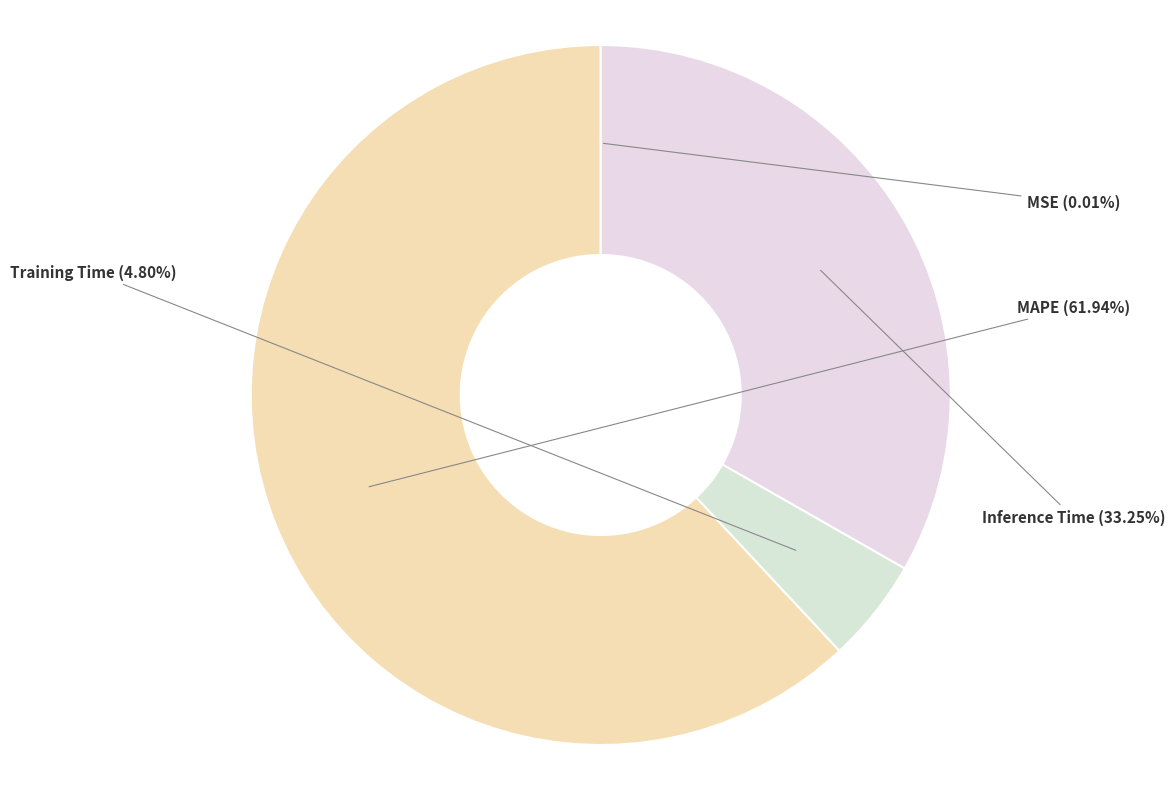

Which has a higher value, Inference Time or Training Time?

Inference Time